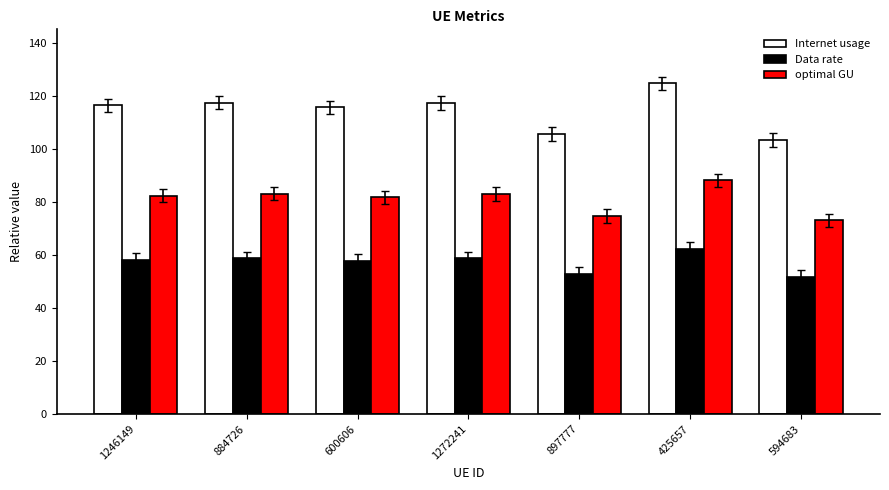

Is the value of optimal GU at 897777 greater than the value of Internet usage at 897777?

No